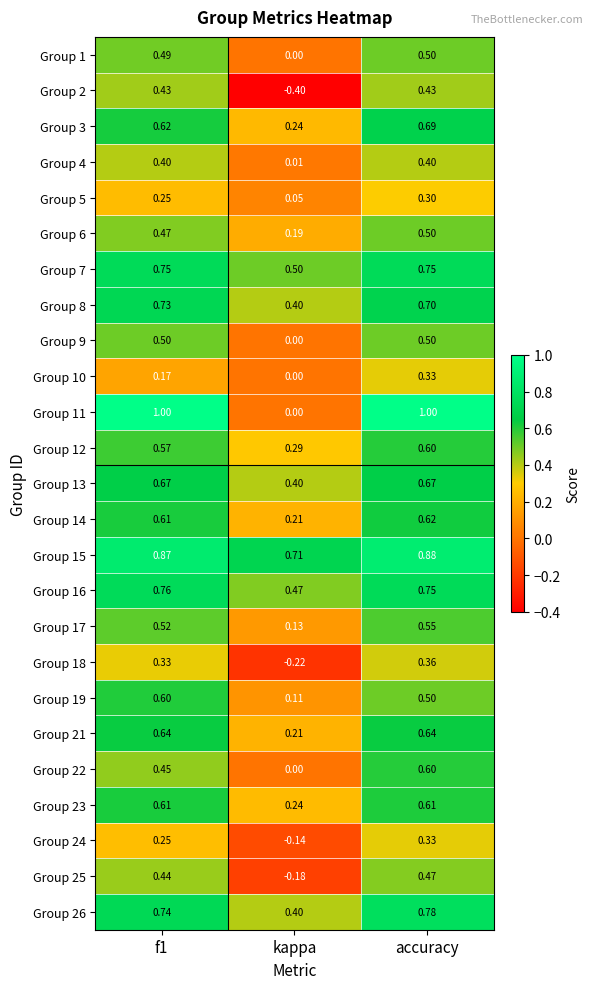

At which label does Group 14 reach its peak?

accuracy